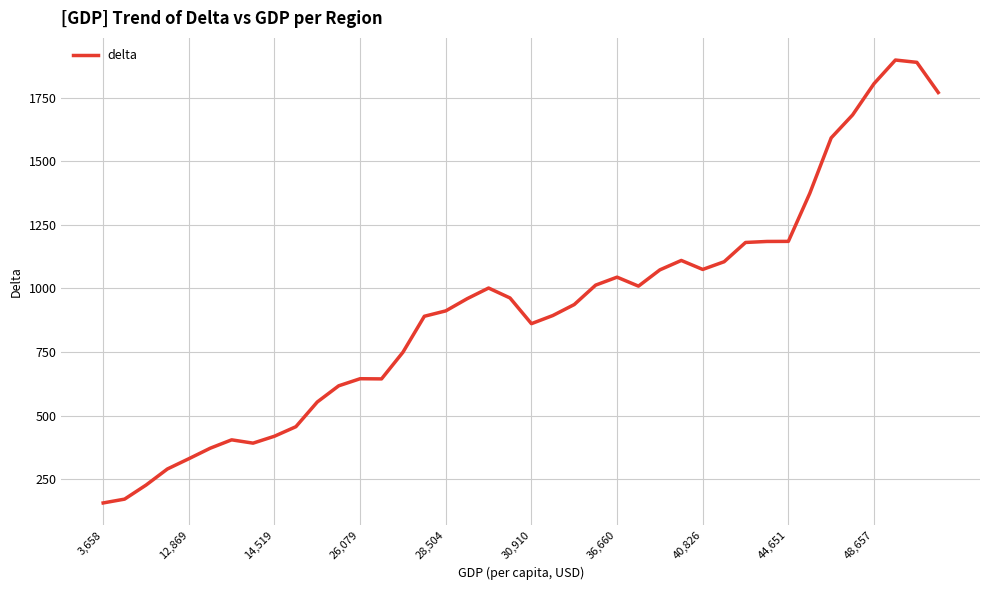

Does the chart have visible grid lines?

Yes